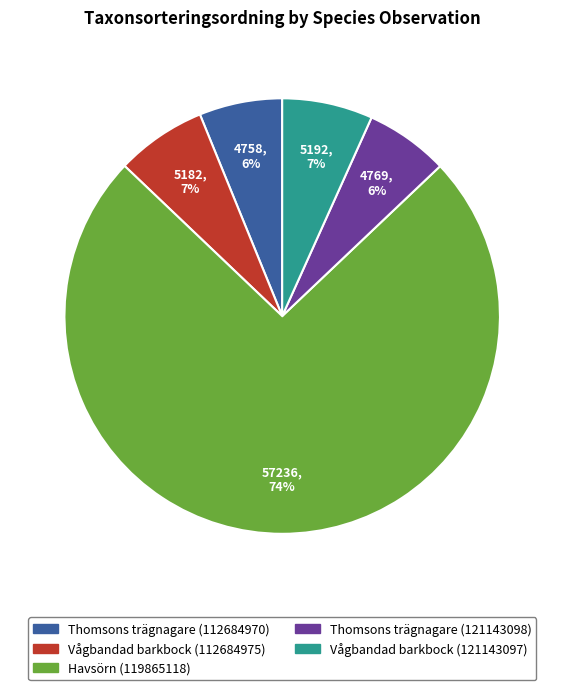

Which category accounts for the majority?

Havsörn (119865118)